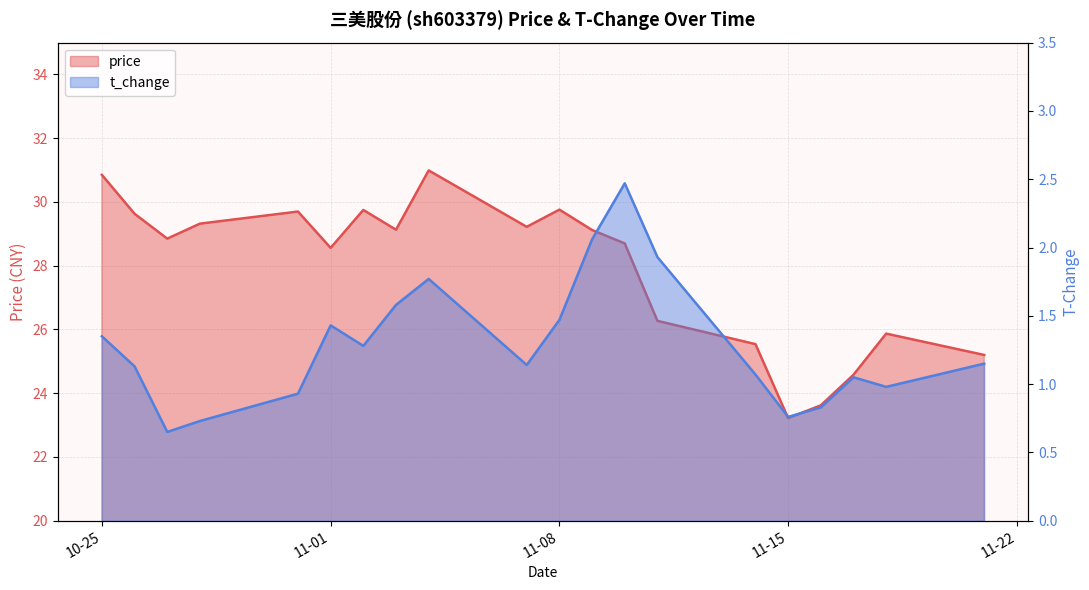

Which category has the highest value in the price series?

2022-11-04